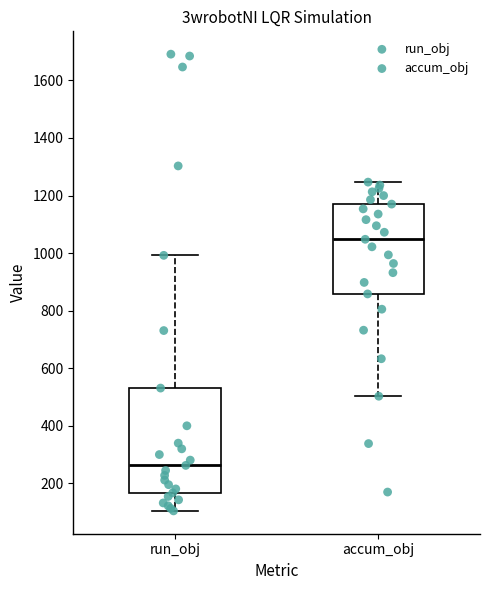

Reading left to right, read every box against the y-axis: the position of its median line, the range the box covers, and the ends of its whiskers. The values are not printed on the chart, so give them approximately, as read against the axis.

run_obj: median 260, box 160 to 540, whiskers 100 to 1000
accum_obj: median 1040, box 860 to 1180, whiskers 500 to 1240